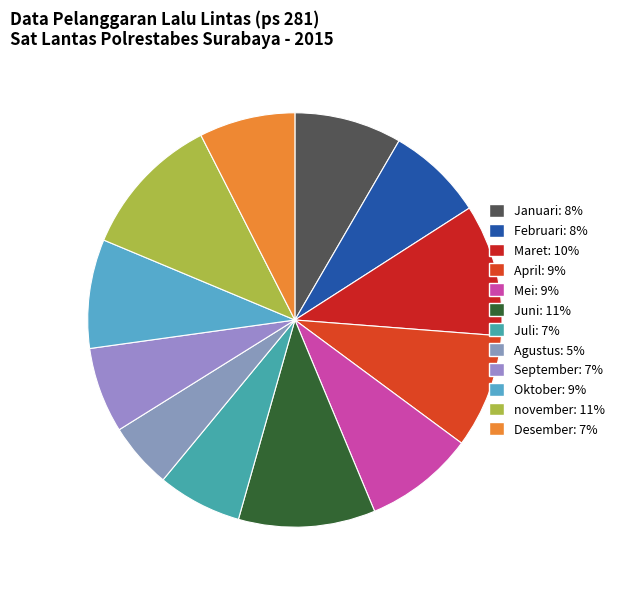

Does Agustus represent more than half of the total?

No